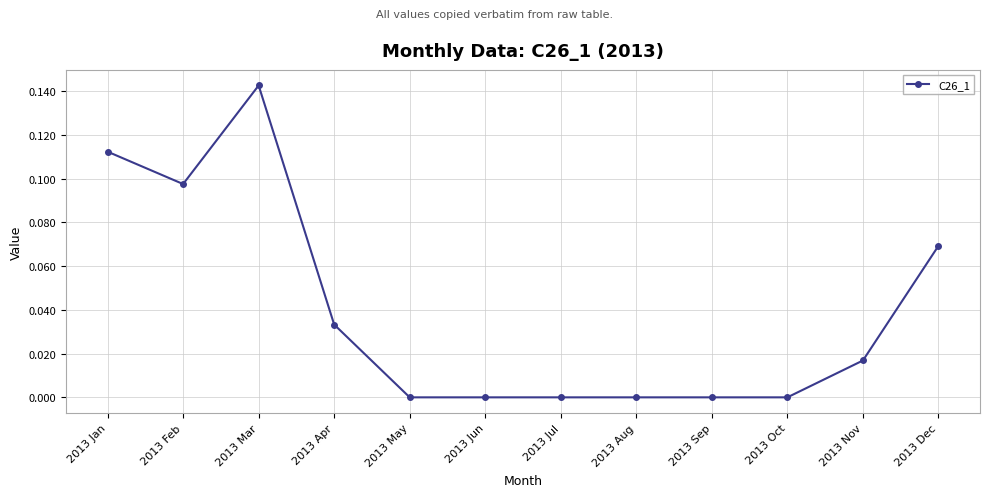

At which category does the data reach its first local valley?

2013 Feb